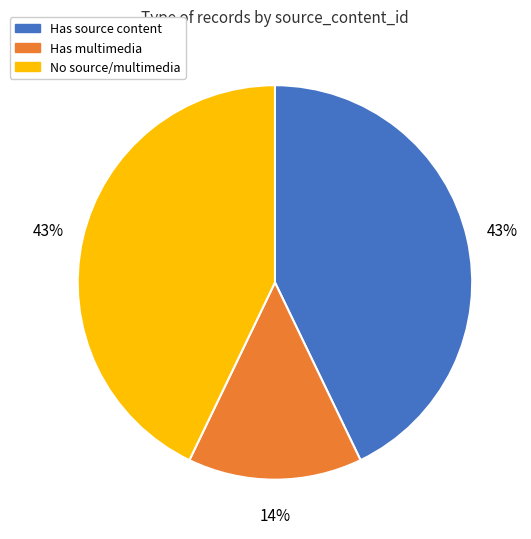

Does any single category account for the majority?

No